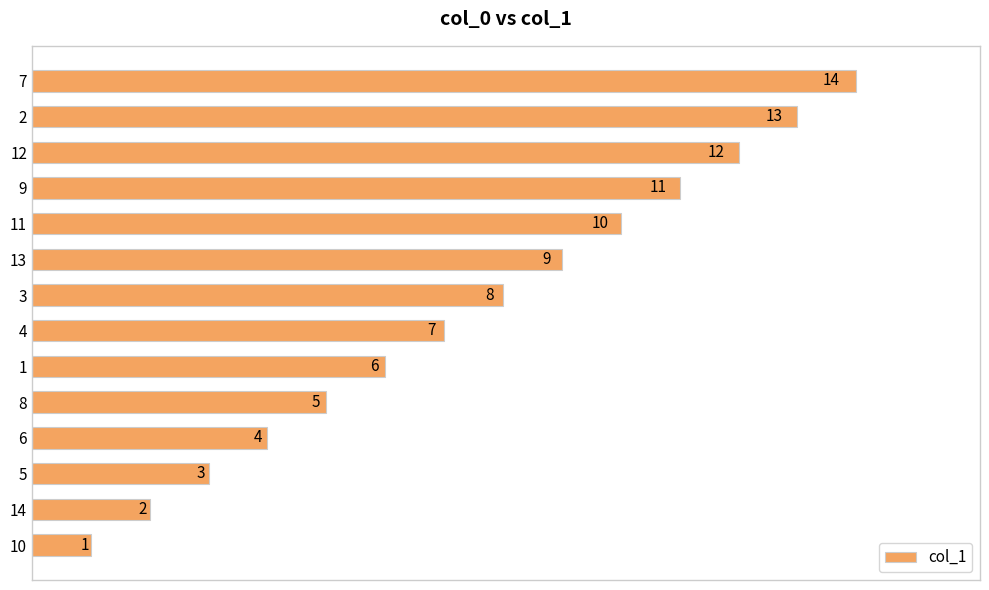

Are the bars horizontal?

Yes